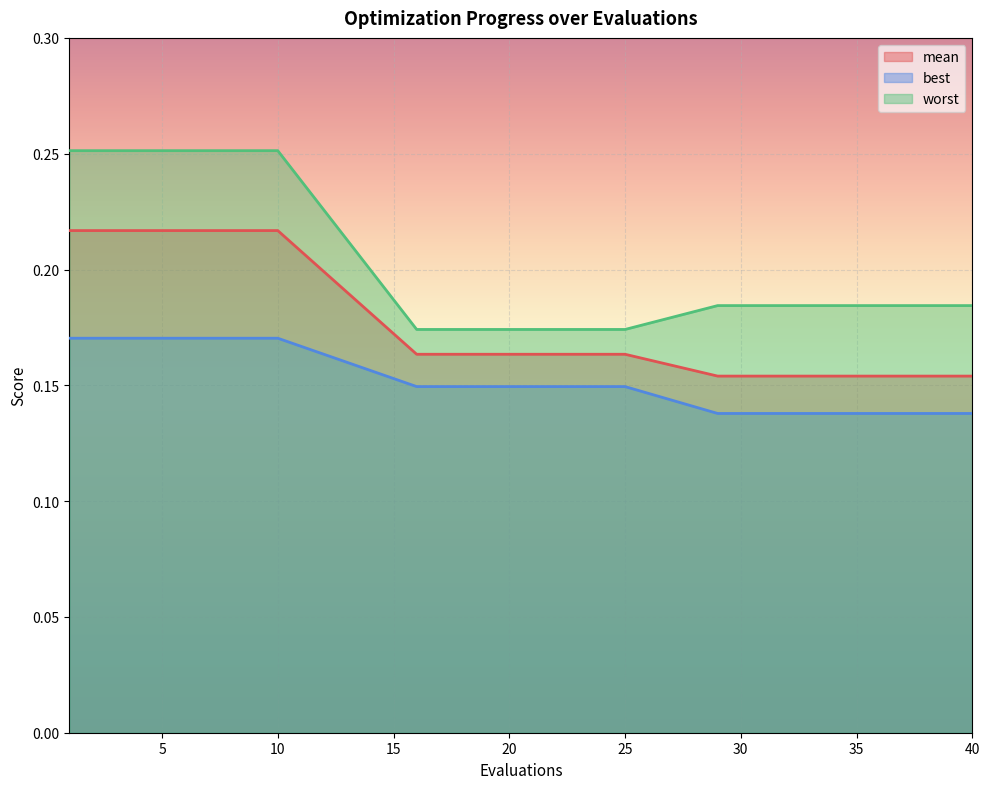

At which label does best reach its peak?

1